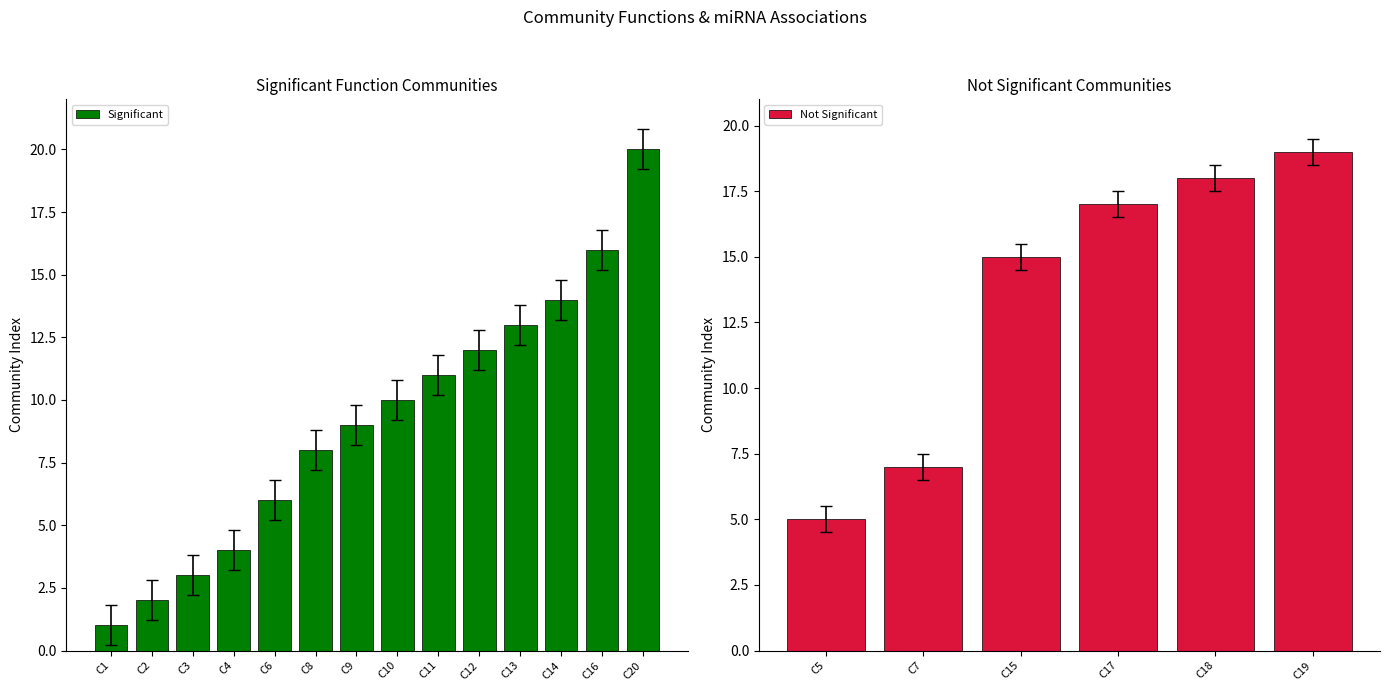

List the labels in order of value, largest first.

Community 20, Community 19, Community 18, Community 17, Community 16, Community 15, Community 14, Community 13, Community 12, Community 11, Community 10, Community 9, Community 8, Community 7, Community 6, Community 5, Community 4, Community 3, Community 2, Community 1